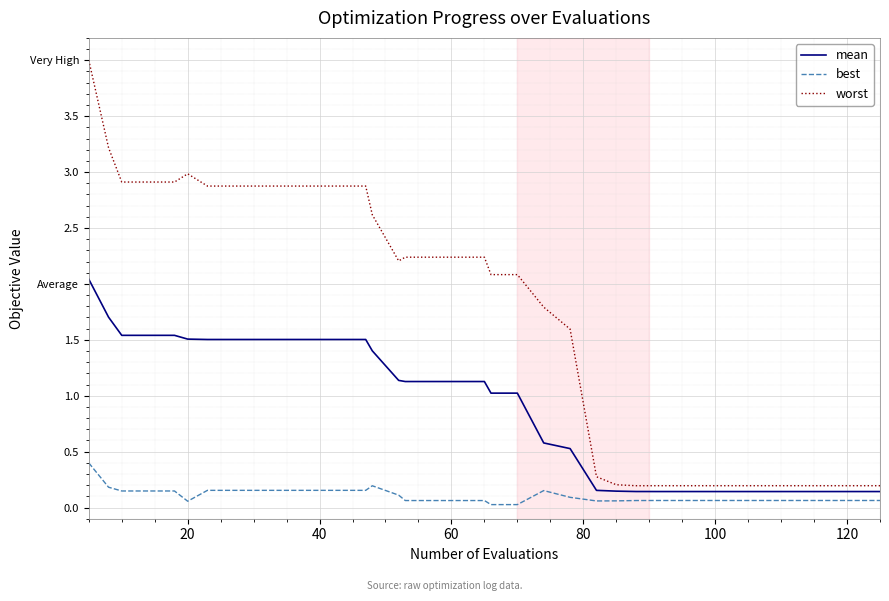

What are all the series names shown in the legend?

mean, best, worst